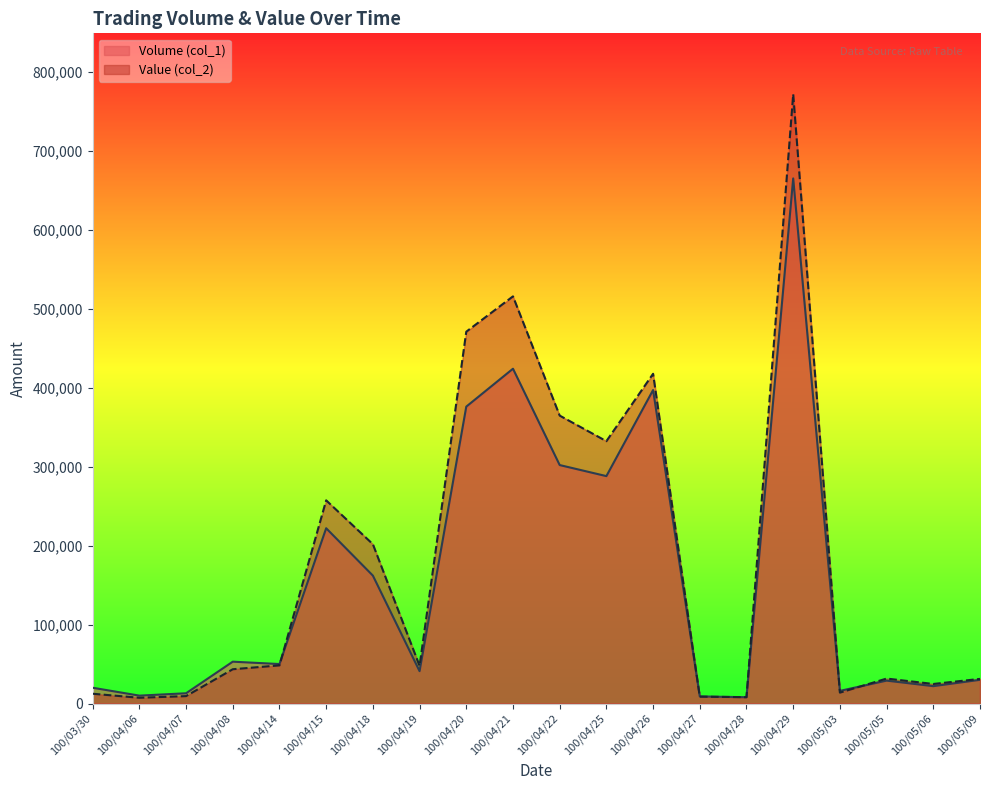

Where is the first local minimum for Volume (col_1)?

100/04/06